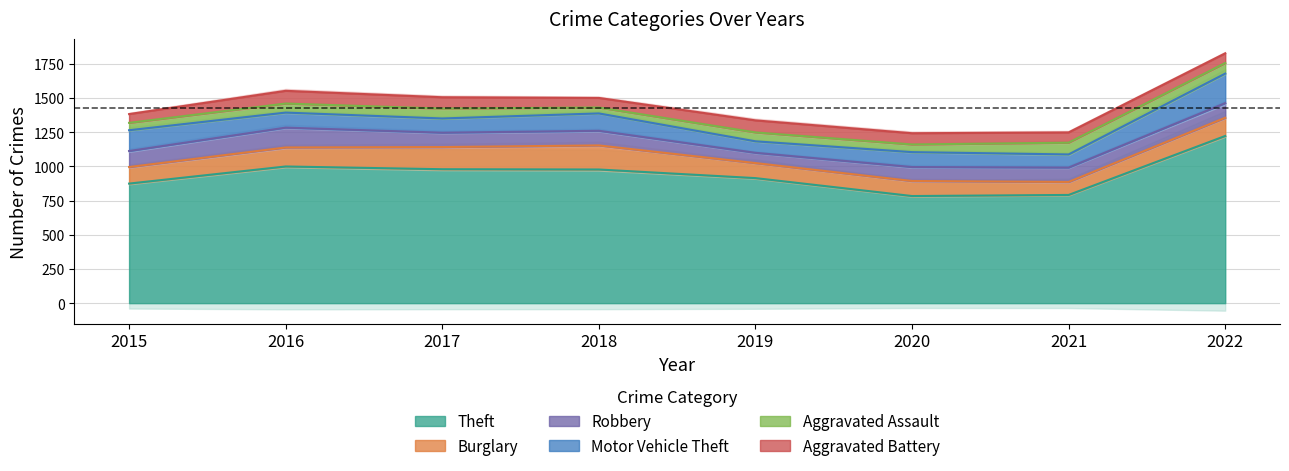

Reading right to left, list all the values displayed in this chart.

Theft: 2022=1222	2021=791	2020=783	2019=914	2018=977	2017=979	2016=999	2015=874
Burglary: 2022=133	2021=95	2020=110	2019=110	2018=176	2017=162	2016=139	2015=121
Robbery: 2022=107	2021=105	2020=102	2019=75	2018=107	2017=105	2016=145	2015=117
Motor Vehicle Theft: 2022=216	2021=96	2020=109	2019=84	2018=127	2017=104	2016=110	2015=152
Aggravated Assault: 2022=77	2021=86	2020=56	2019=65	2018=43	2017=72	2016=66	2015=54
Aggravated Battery: 2022=71	2021=75	2020=82	2019=88	2018=70	2017=83	2016=93	2015=64